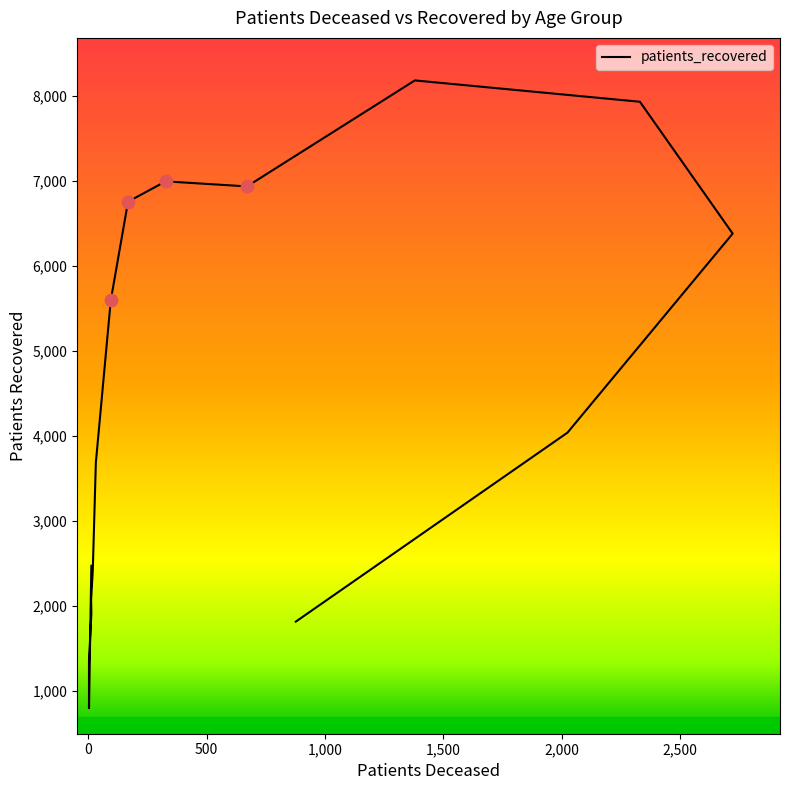

Which has a higher value, 80 - 84 or <20?

80 - 84